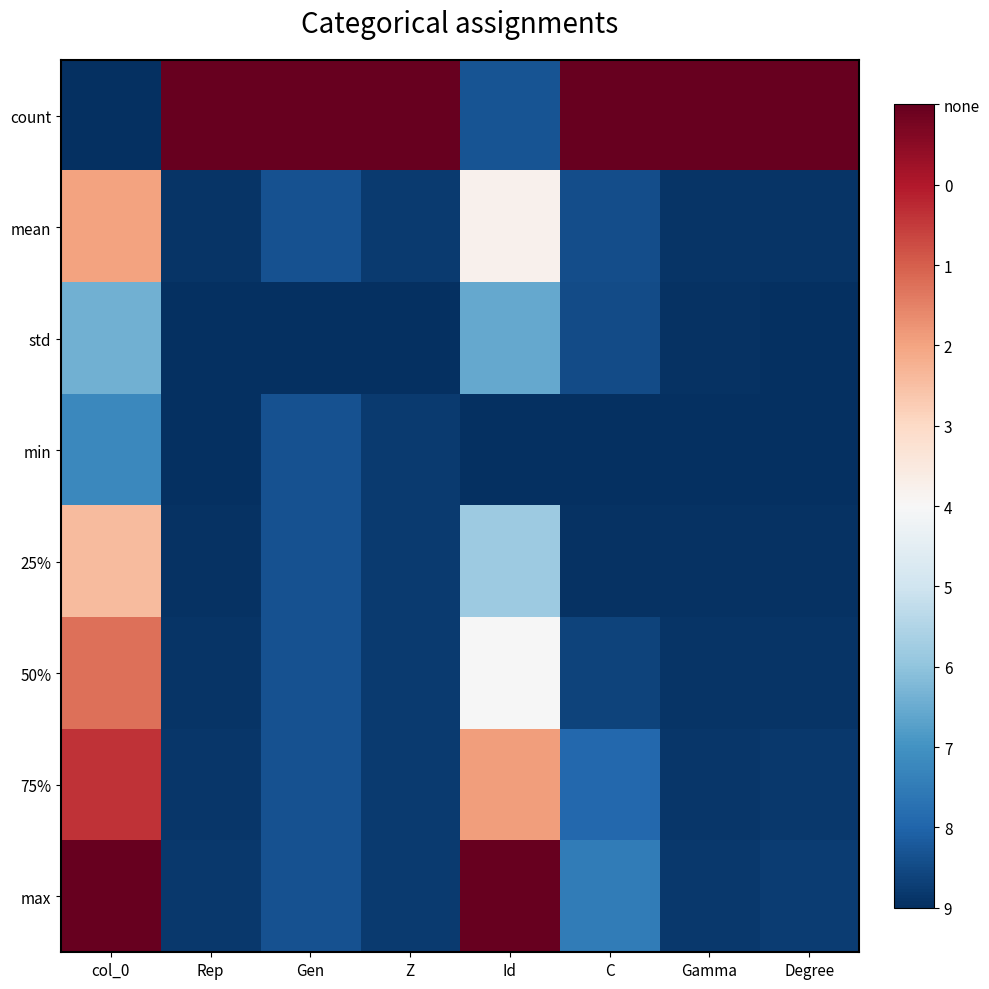

How many series are shown in this chart?

8